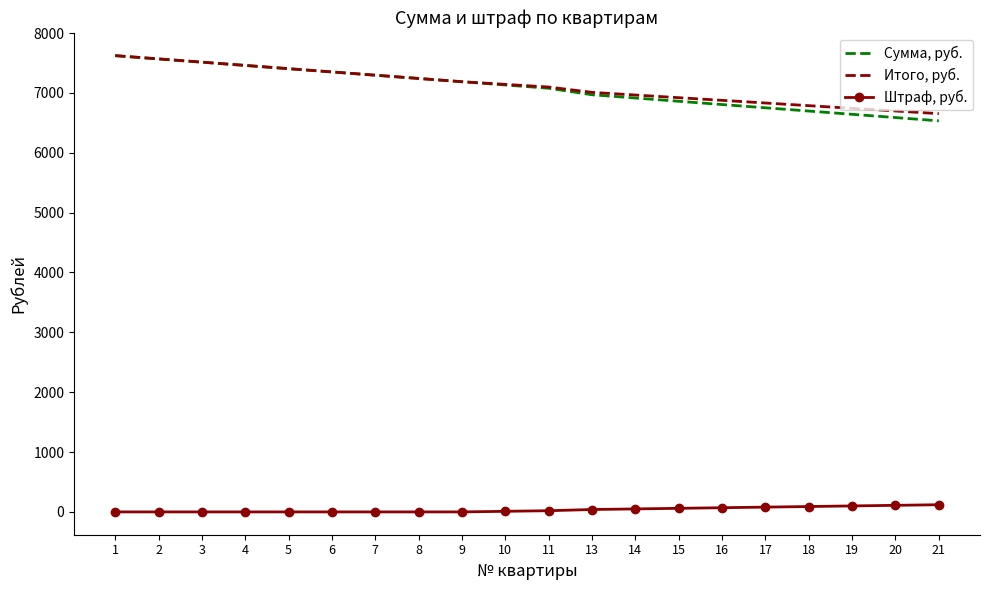

What value does the Штраф, руб. series have at 18?

90.0